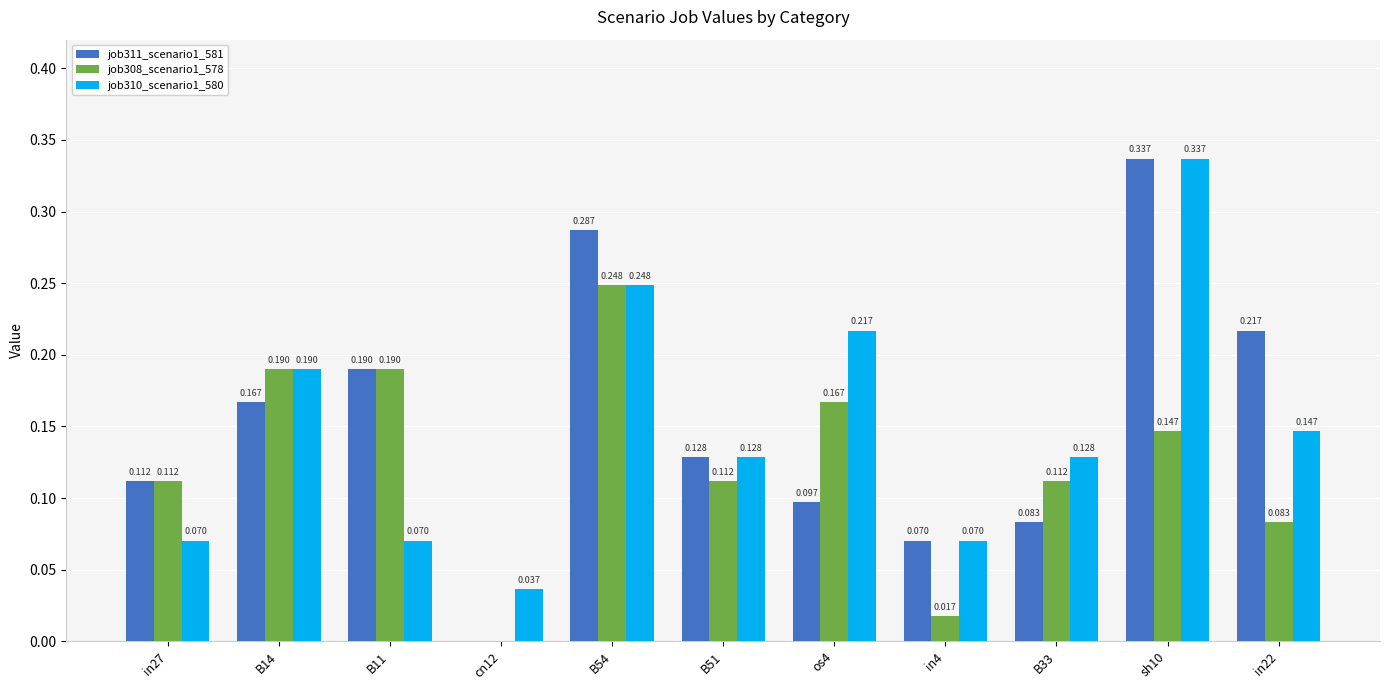

What is the sum of the job308_scenario1_578 values at B54 and os4?

0.4